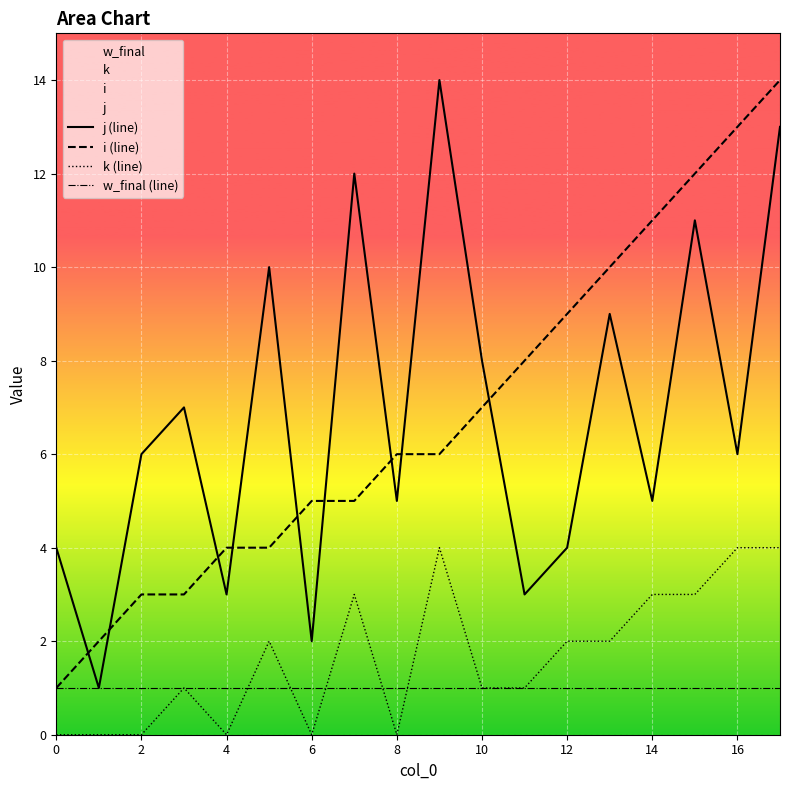

True or false: i (line) and j (line) cross at least once.

True